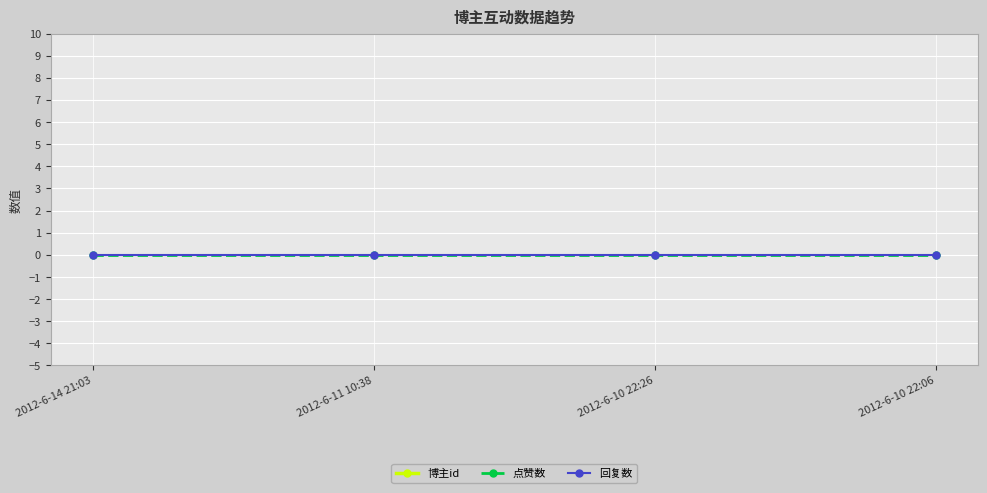

What is the difference between the highest and lowest values at 2012-6-11 10:38?

2348789730